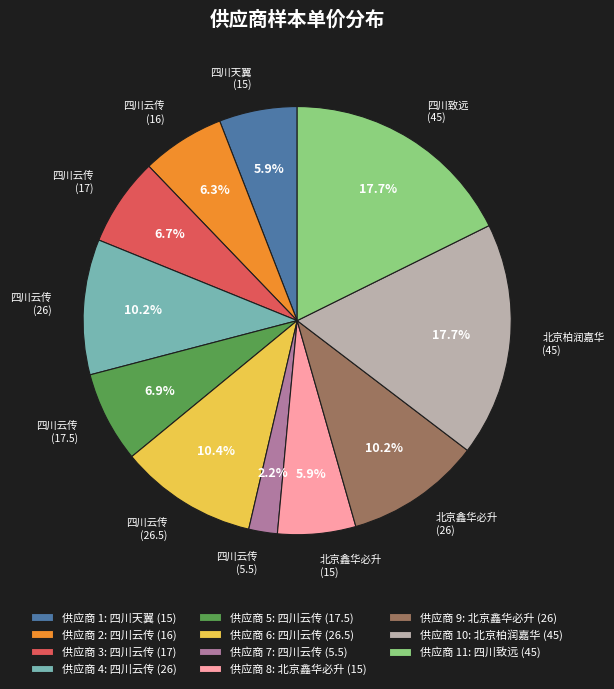

Approximately how many times larger is the value at 供应商 8: 北京鑫华必升 (15) compared to 供应商 2: 四川云传 (16)?

0.9